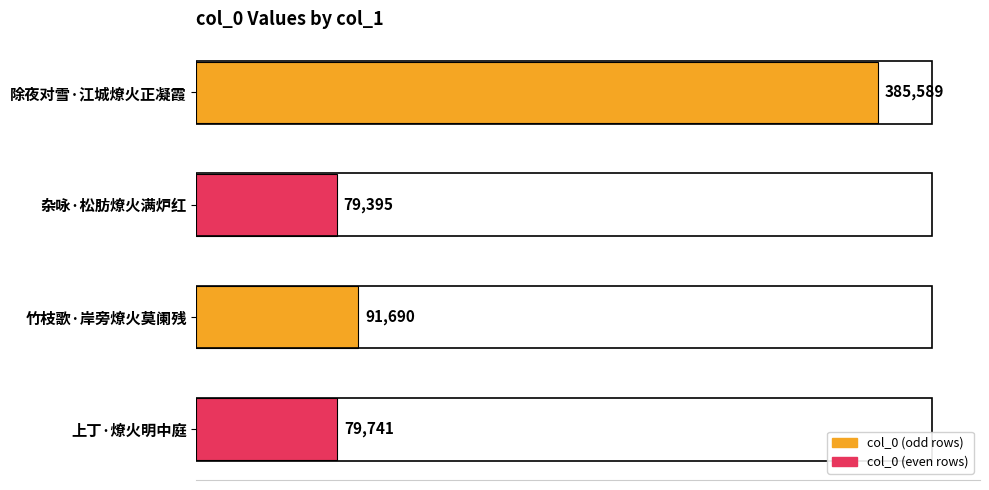

List the labels in order of value, largest first.

除夜对雪·江城燎火正凝霞, 竹枝歌·岸旁燎火莫阑残, 上丁·燎火明中庭, 杂咏·松肪燎火满炉红